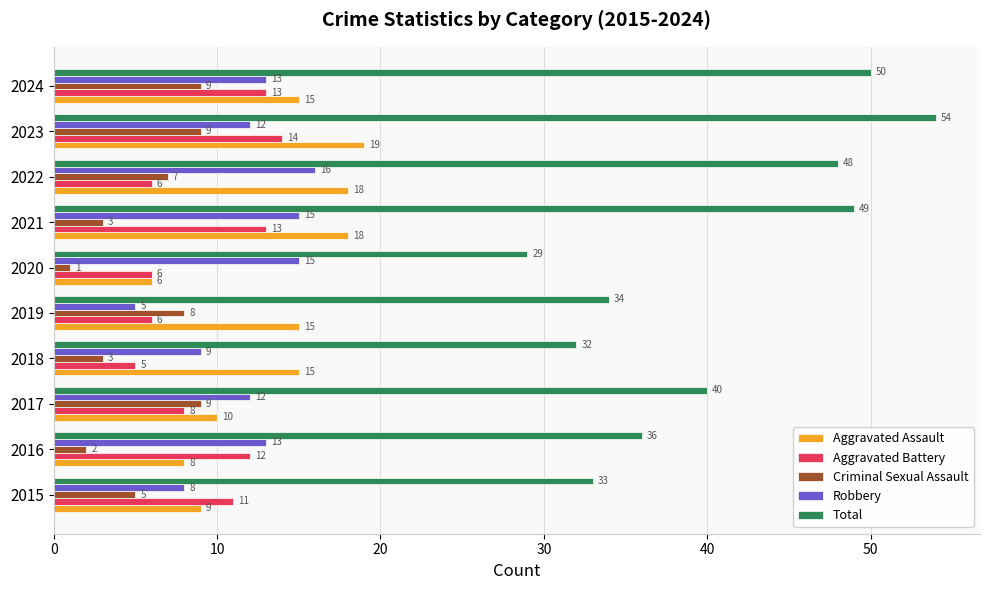

Which series has the largest range (max minus min)?

Total